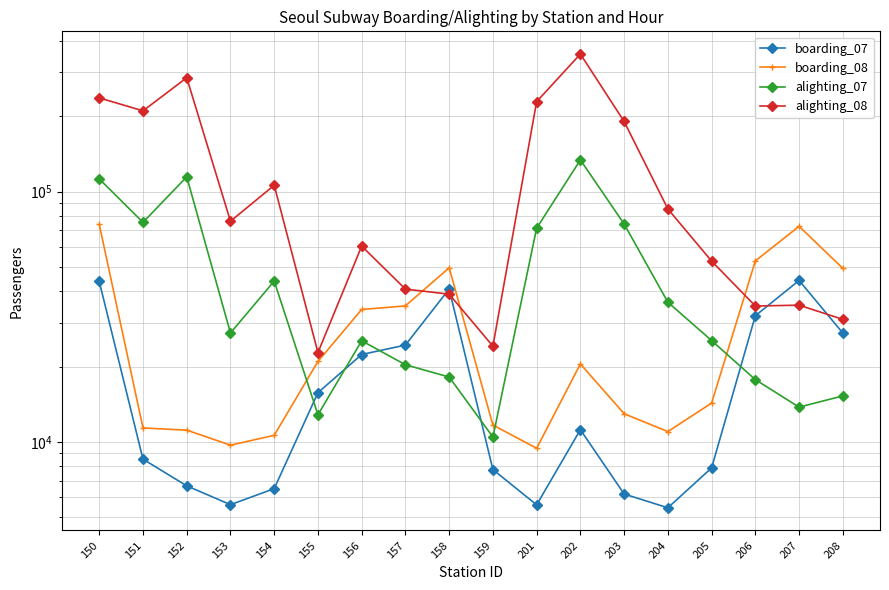

How many values in the alighting_07 series are below 27245?

9